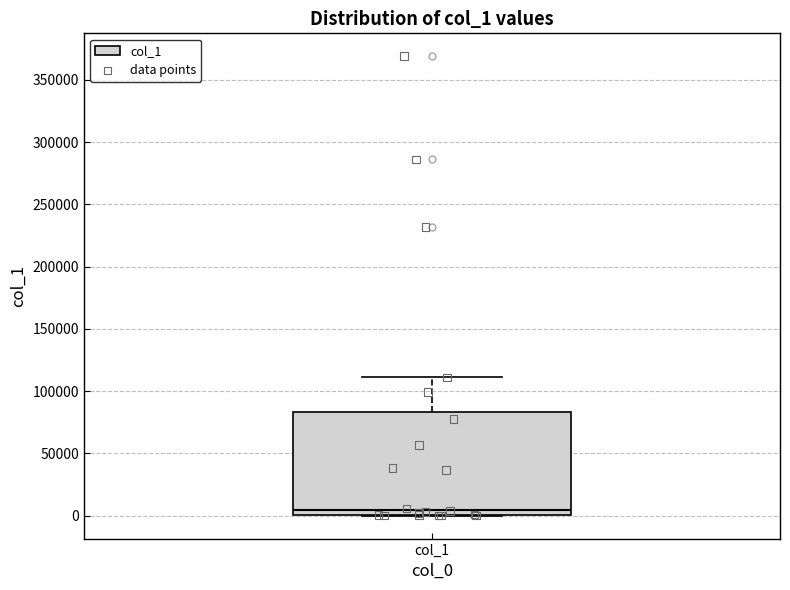

Where is the upper edge of the box for col_1 on the y-axis? The values are not printed on the chart, so give them approximately, as read against the axis.

85000